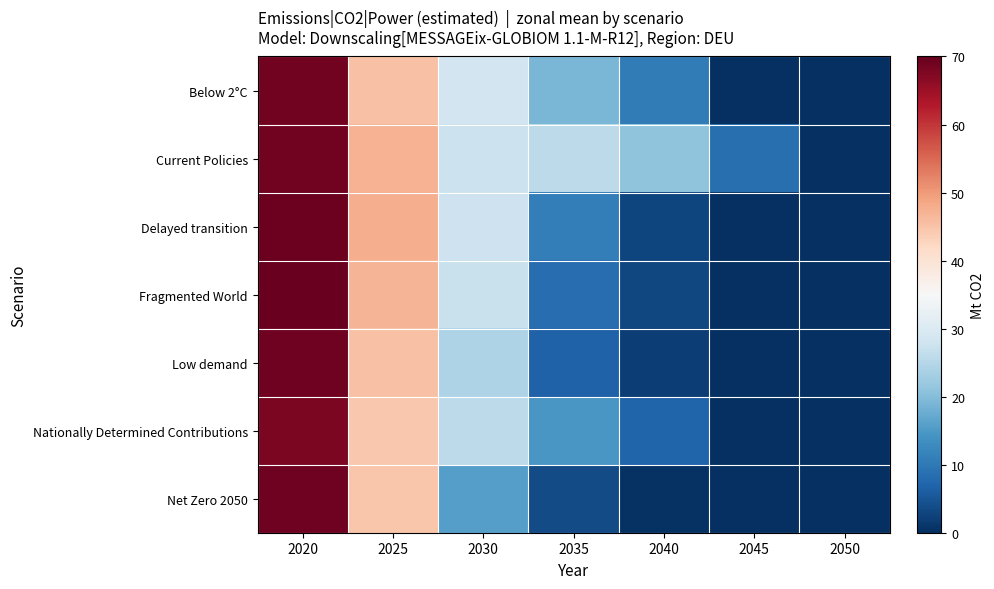

At how many categories does at least one series exceed 60?

1